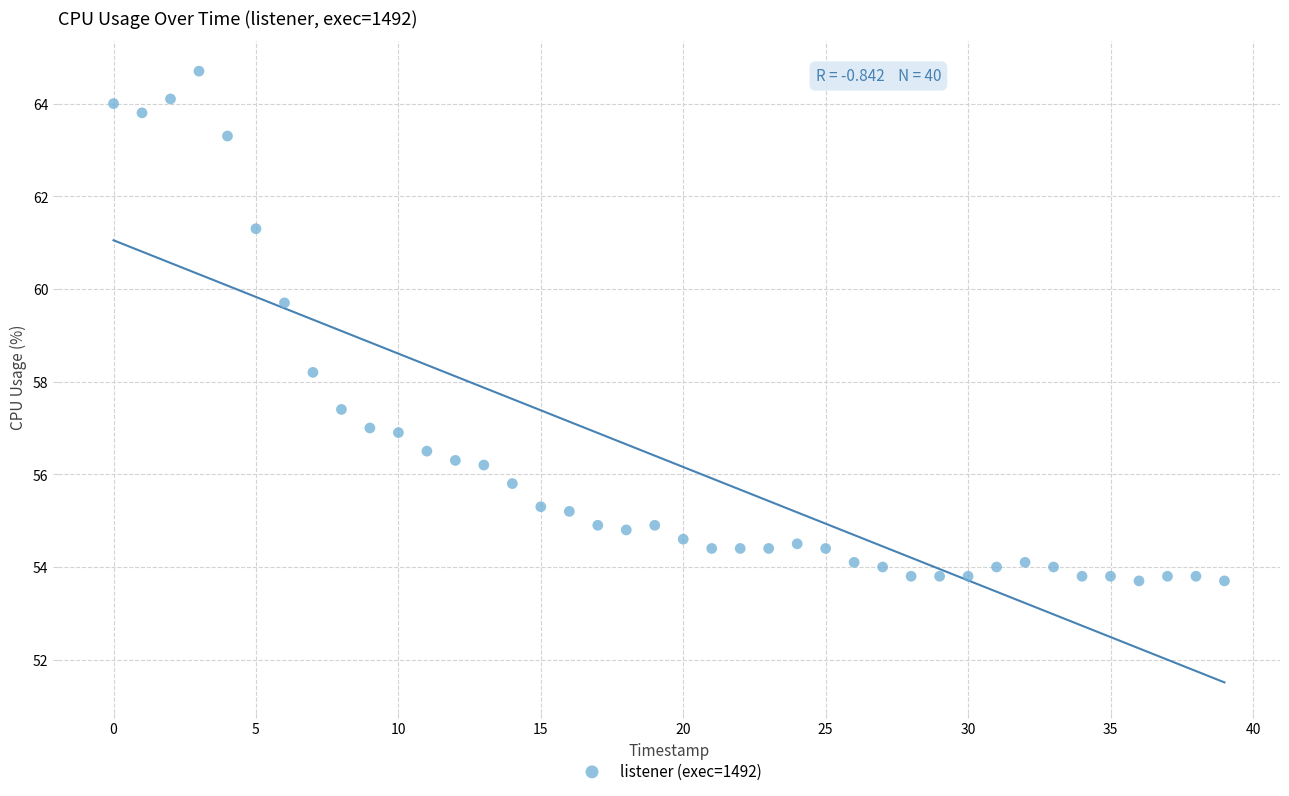

What is the range of Y values (max minus min)?

11.0